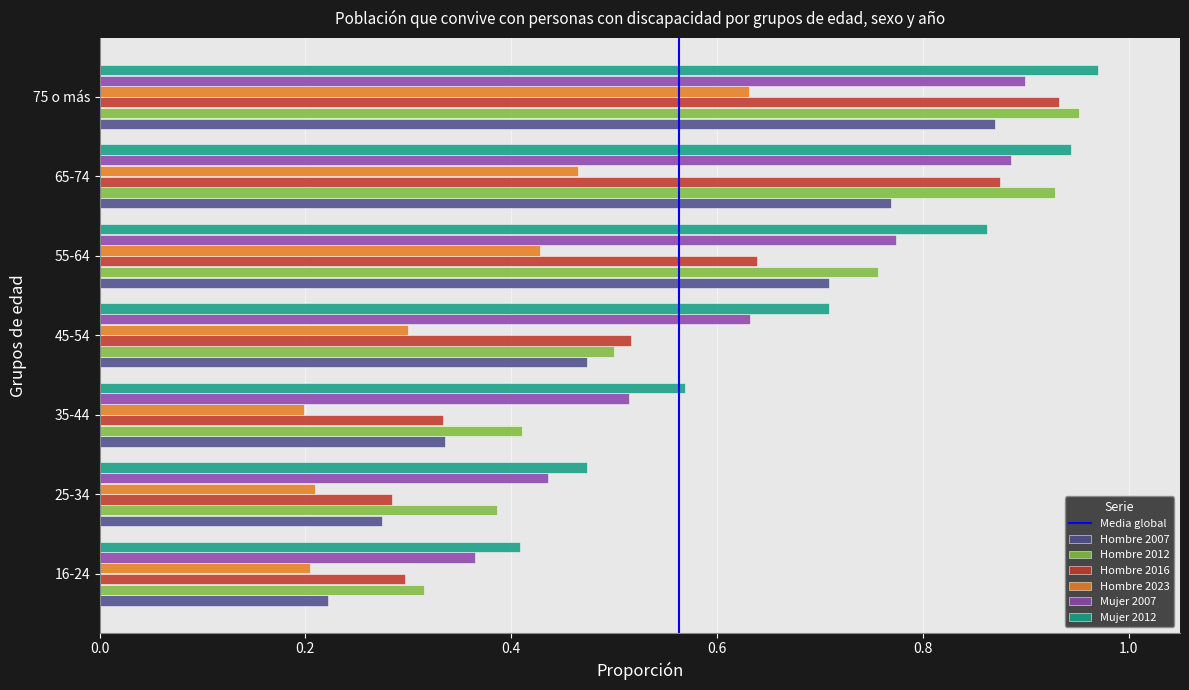

The Mujer 2007 series shows 0.5 at 35-44. True or false?

True